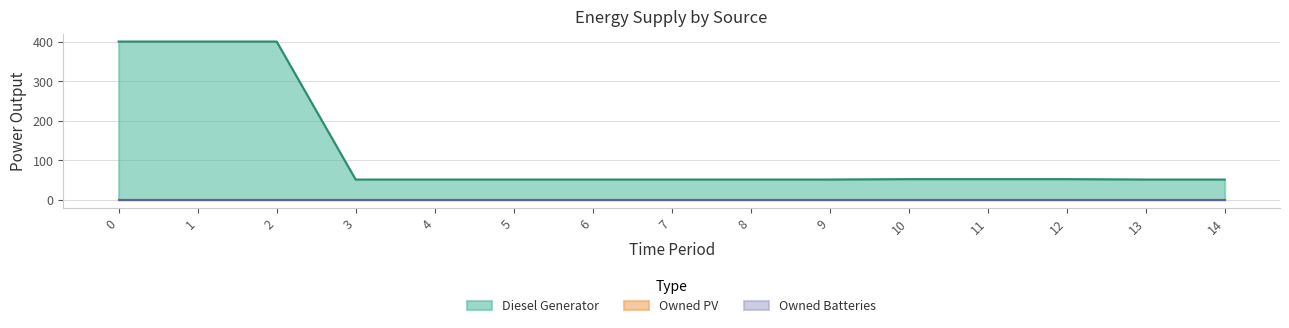

True or false: Owned PV has more than 2 interior local peaks.

False